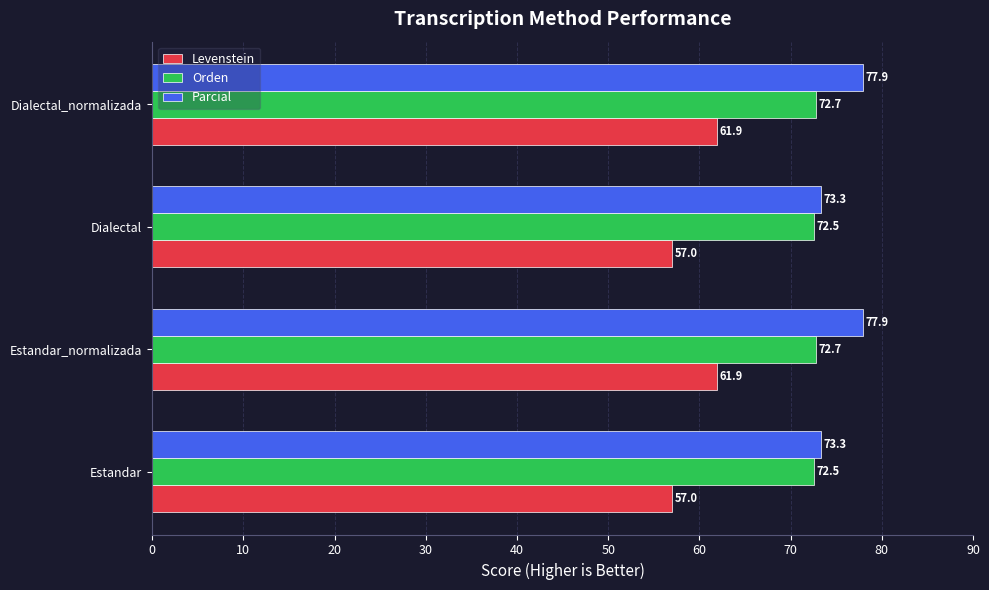

What are all the series names shown in the legend?

Levenstein, Orden, Parcial